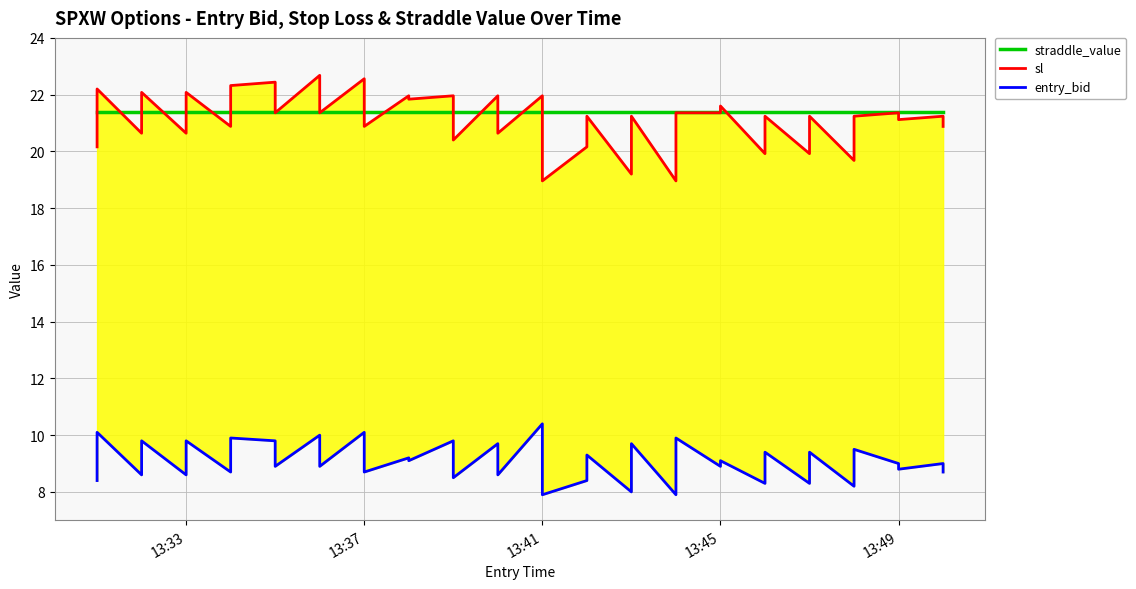

Is it true that entry_bid equals 12.6 at 13:37?

False